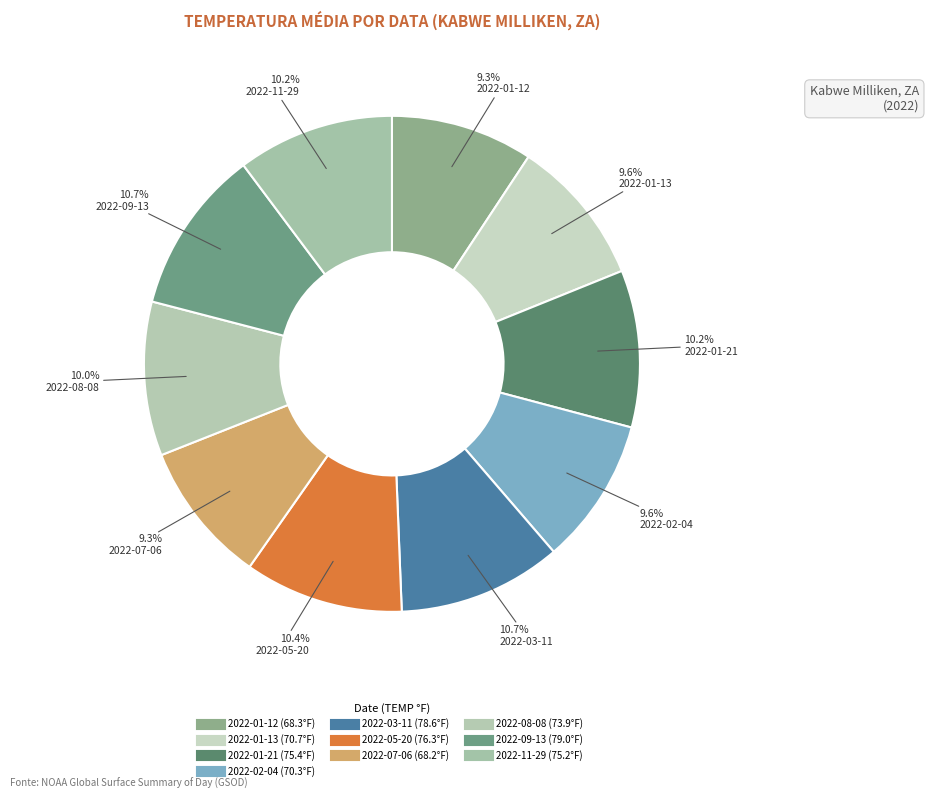

How much of the chart is everything except 2022-01-21?

89.8%